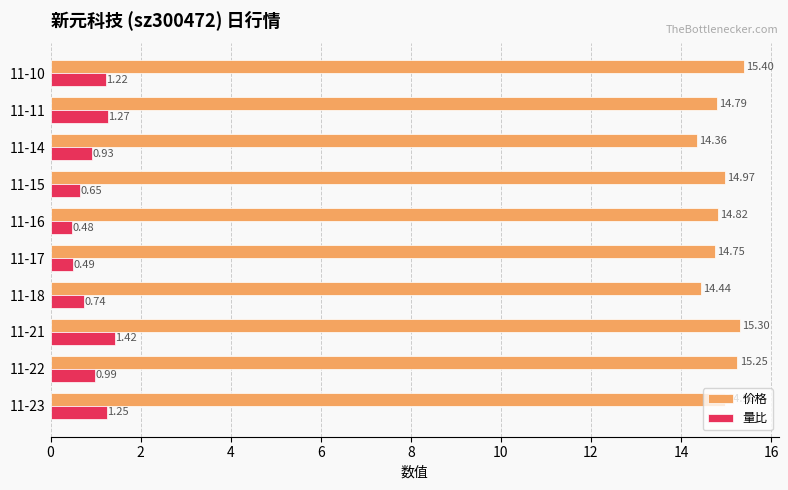

How many categories are shown in the chart?

10